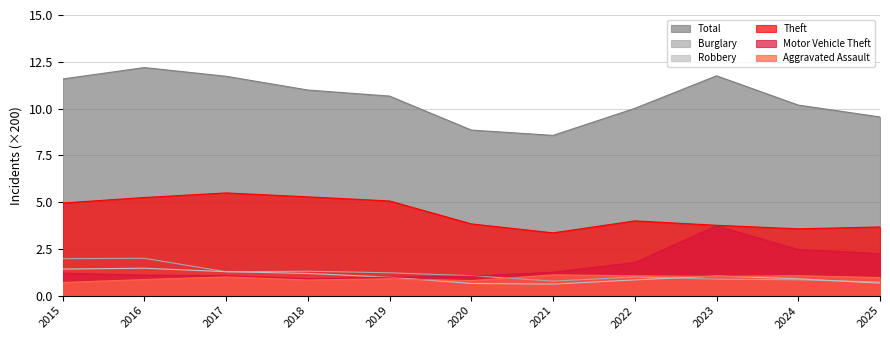

What is the sum of the Motor Vehicle Theft values at 2019 and 2016?

2.1